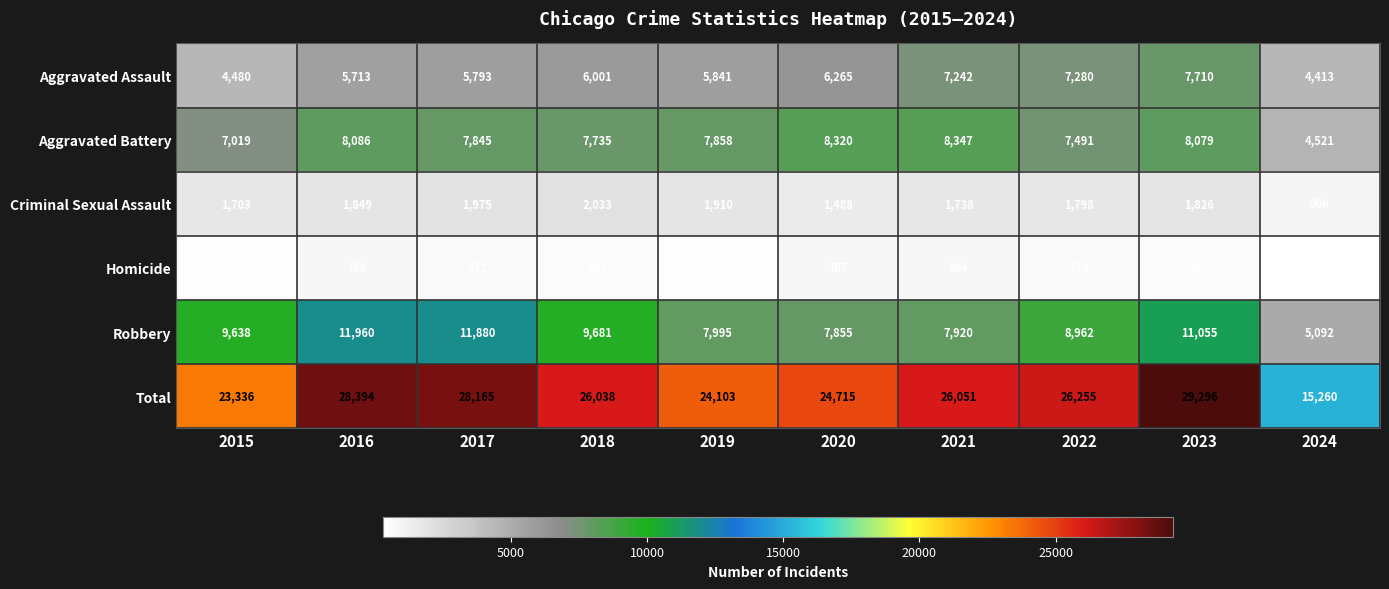

Between 2021 and 2023, which series saw the biggest shift?

Total